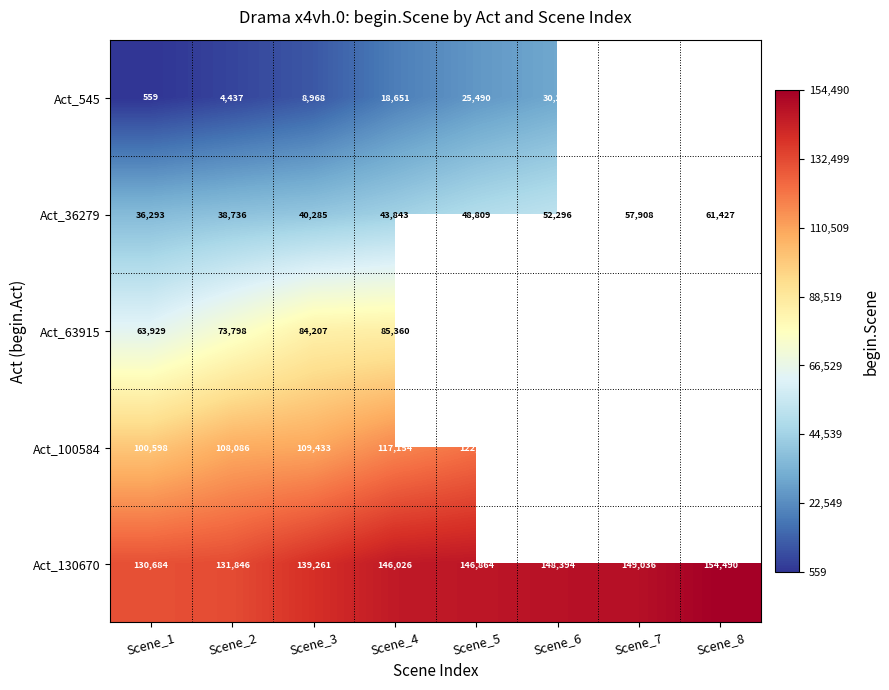

What is the difference between the maximum and minimum values in the Act_36279 series?

25134